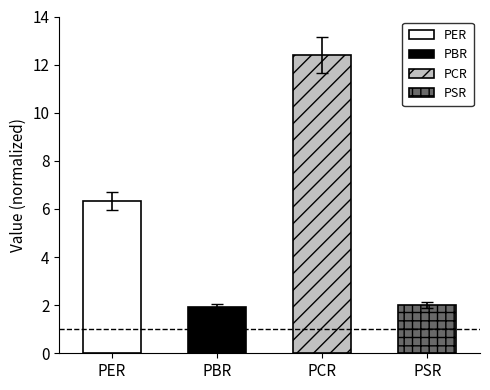

How many values are below 5?

2